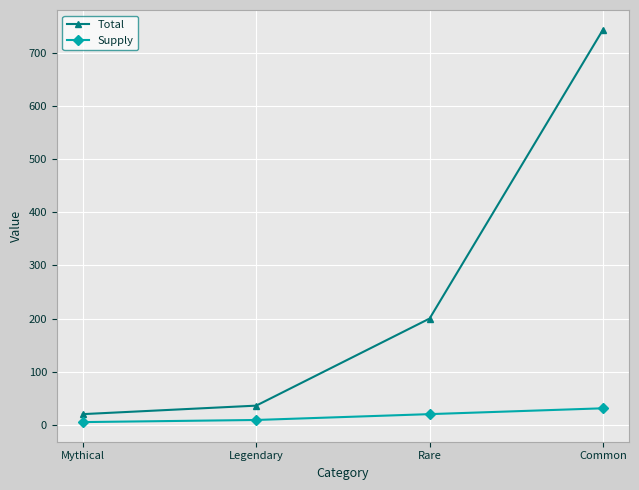

Reading left to right, what are all the values shown in this chart?

Total: Mythical=20	Legendary=36	Rare=200	Common=744
Supply: Mythical=5	Legendary=9	Rare=20	Common=31